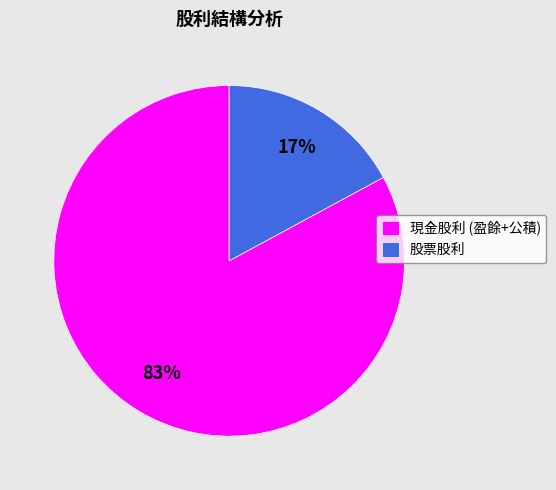

Do 現金股利 (盈餘+公積) and 股票股利 together represent more than half of the pie?

Yes